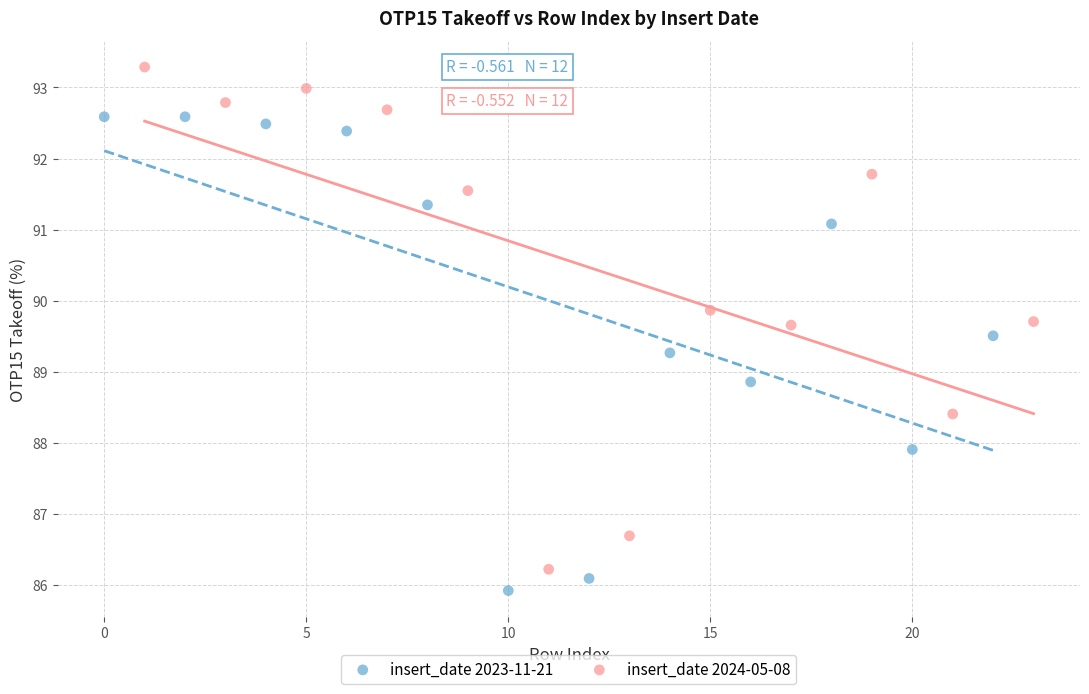

Which series has the largest Y range (max minus min)?

insert_date 2024-05-08